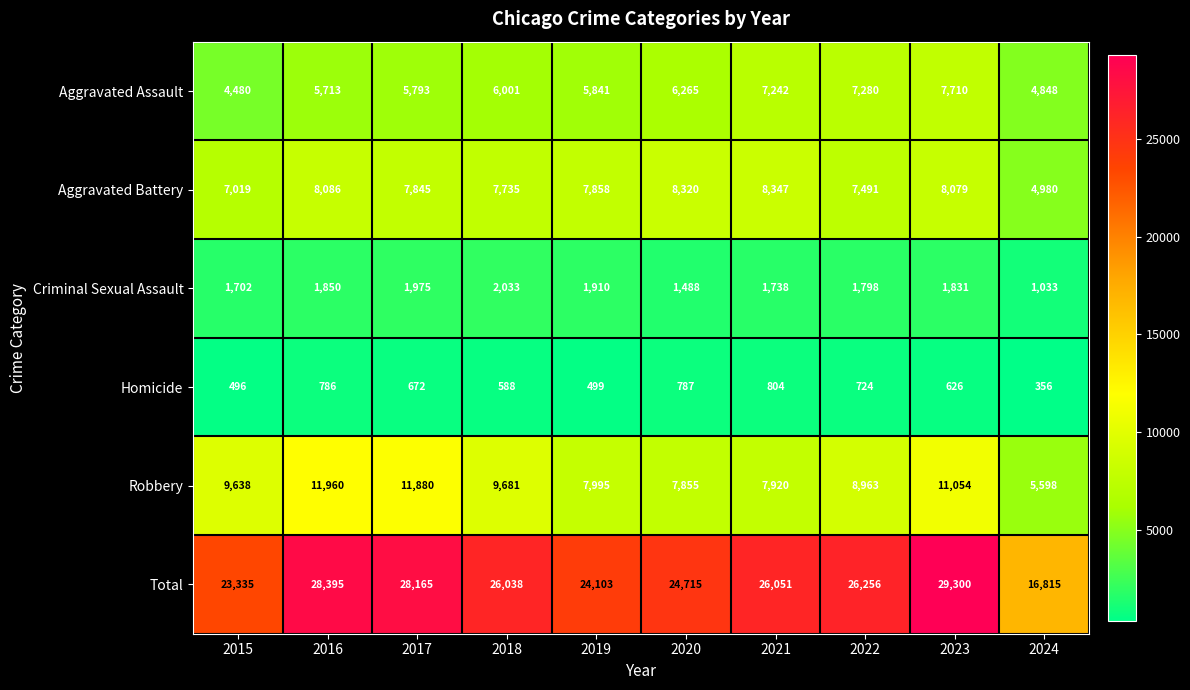

At which category is the sum across all series the highest?

2023